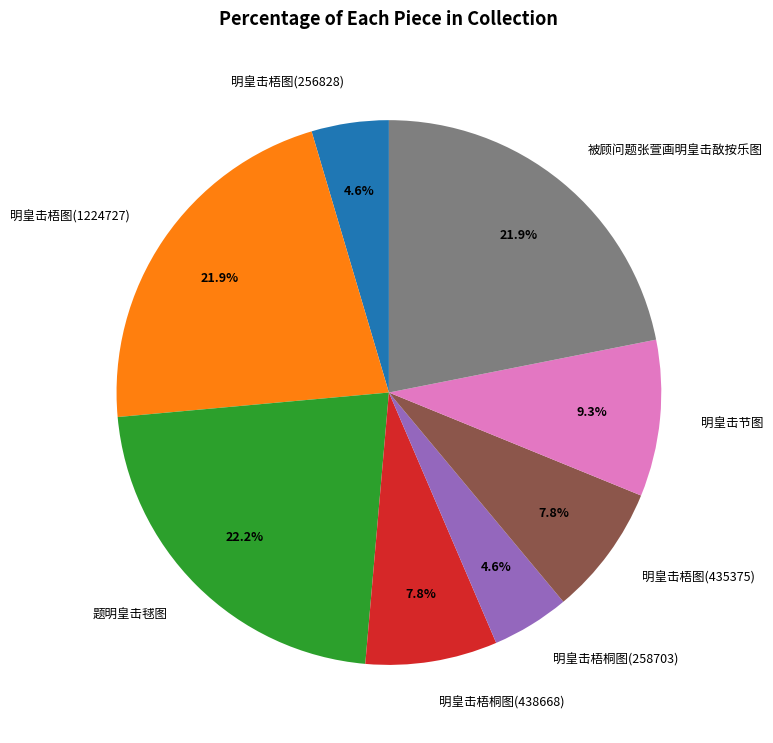

What percentage is the 明皇击梧图(435375) slice, to the nearest percent?

8%